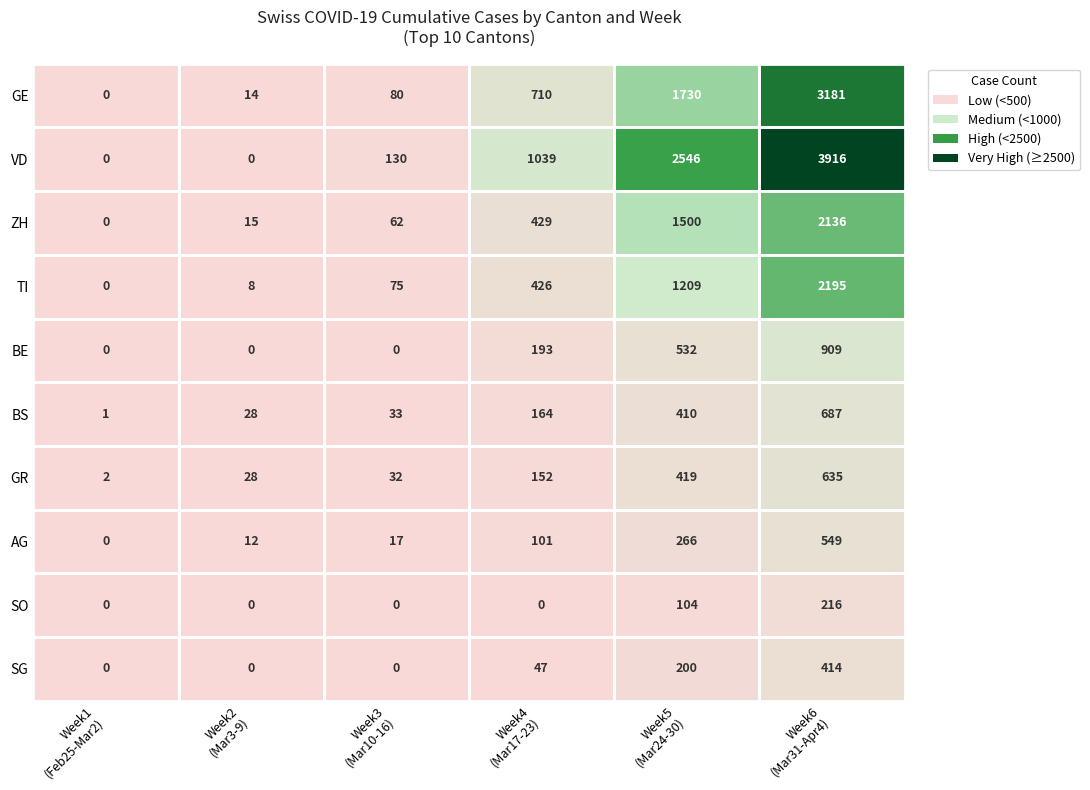

Which series has the largest total across all categories?

VD